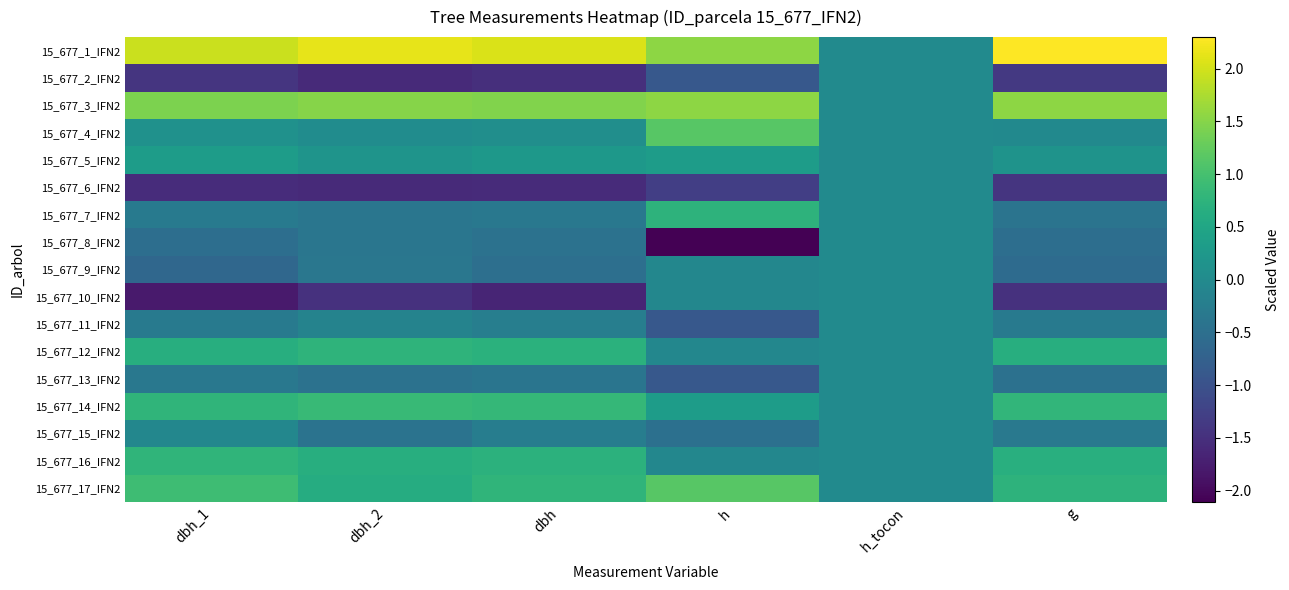

Rank the series at h from lowest to highest value.

15_677_8_IFN2, 15_677_6_IFN2, 15_677_2_IFN2, 15_677_11_IFN2, 15_677_13_IFN2, 15_677_15_IFN2, 15_677_9_IFN2, 15_677_10_IFN2, 15_677_12_IFN2, 15_677_16_IFN2, 15_677_5_IFN2, 15_677_14_IFN2, 15_677_7_IFN2, 15_677_4_IFN2, 15_677_17_IFN2, 15_677_1_IFN2, 15_677_3_IFN2